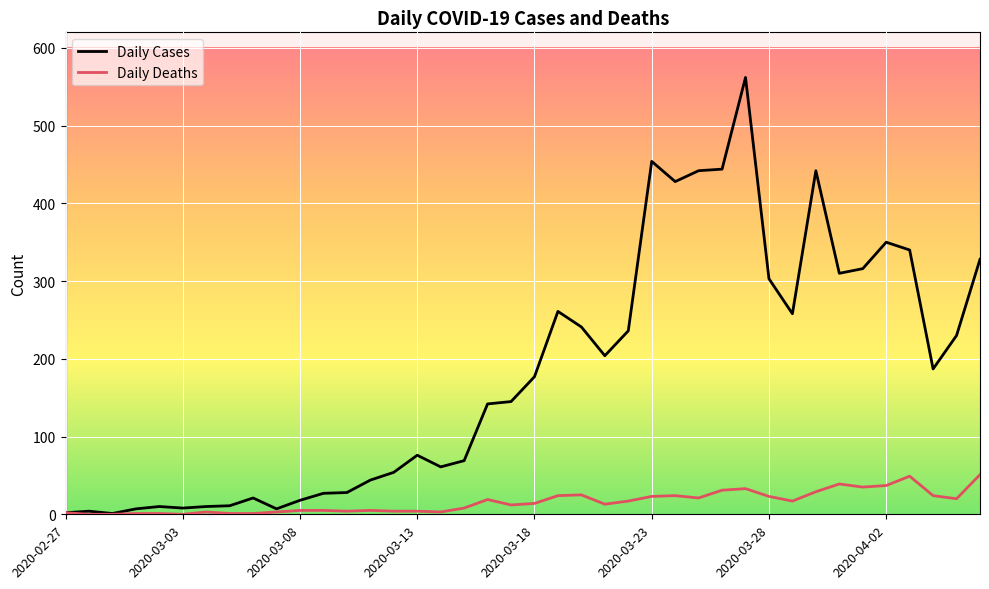

What is the maximum value shown in the chart?

562